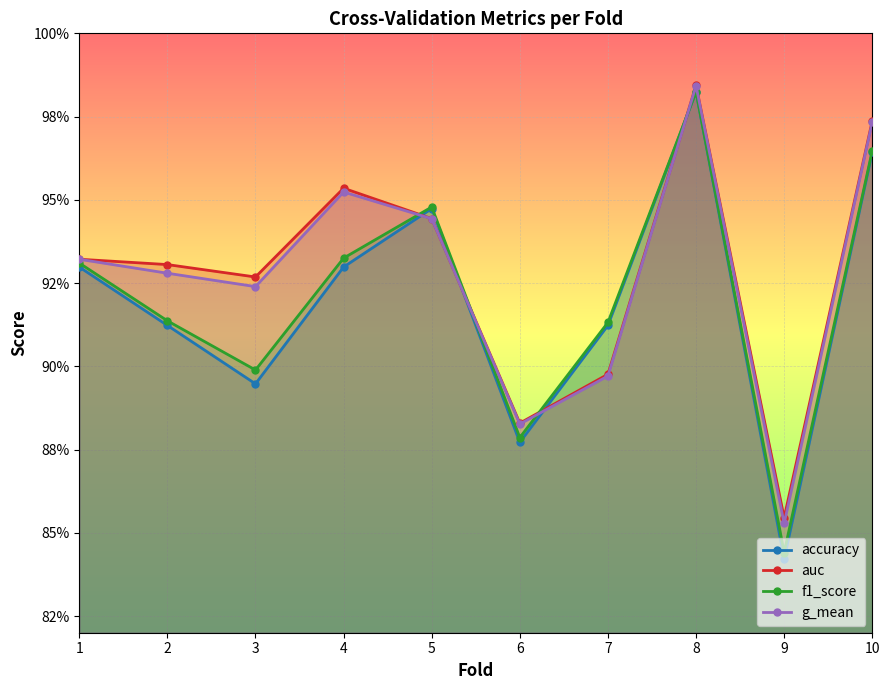

How many lines are shown in the chart?

4